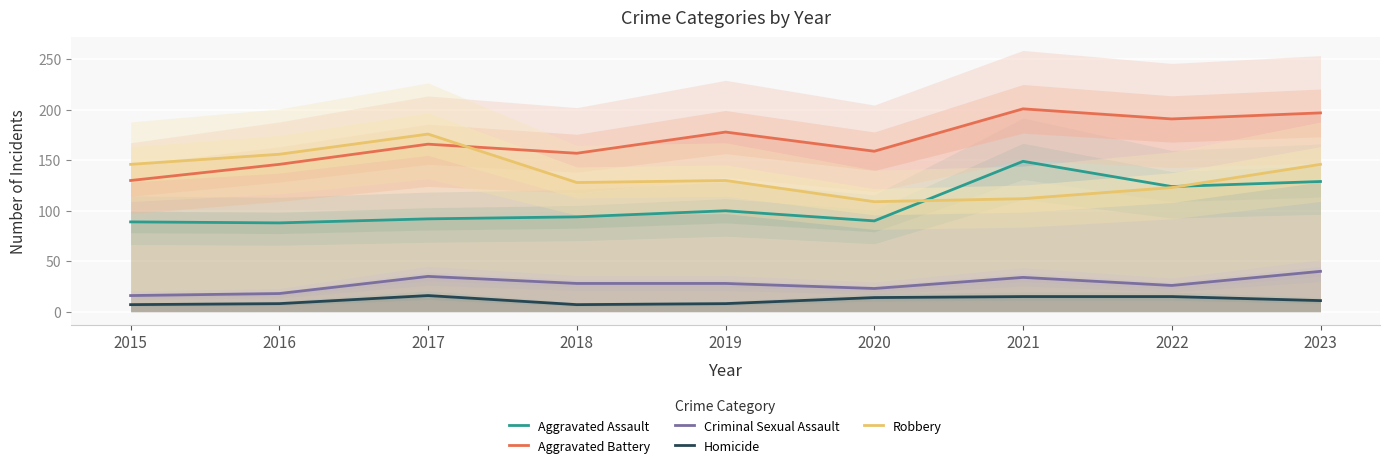

At which label is Criminal Sexual Assault closest to 28?

2018